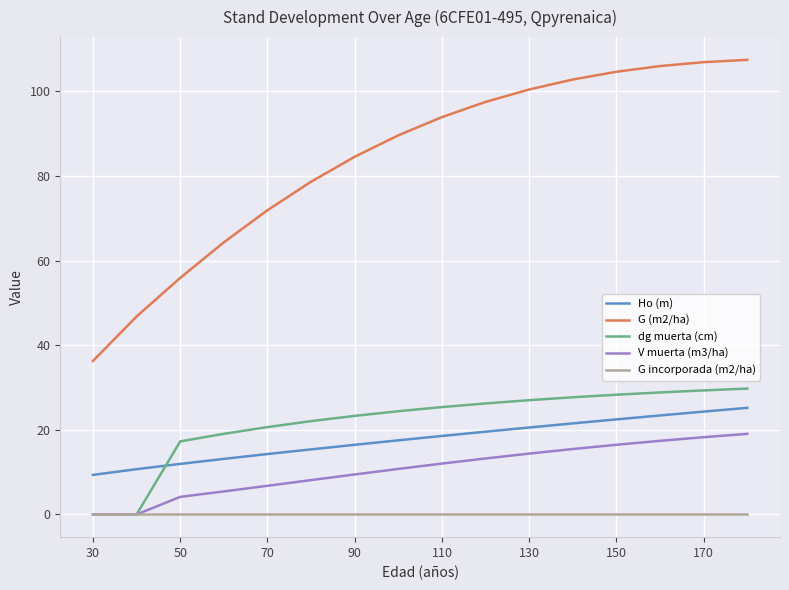

What is the difference between the maximum and minimum values in the G (m2/ha) series?

71.2